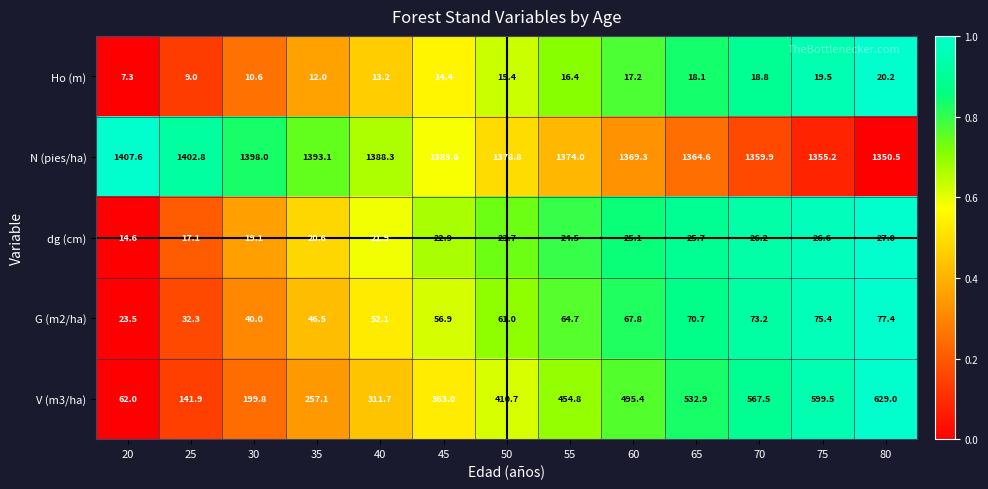

Which series has the largest range (max minus min)?

V (m3/ha)